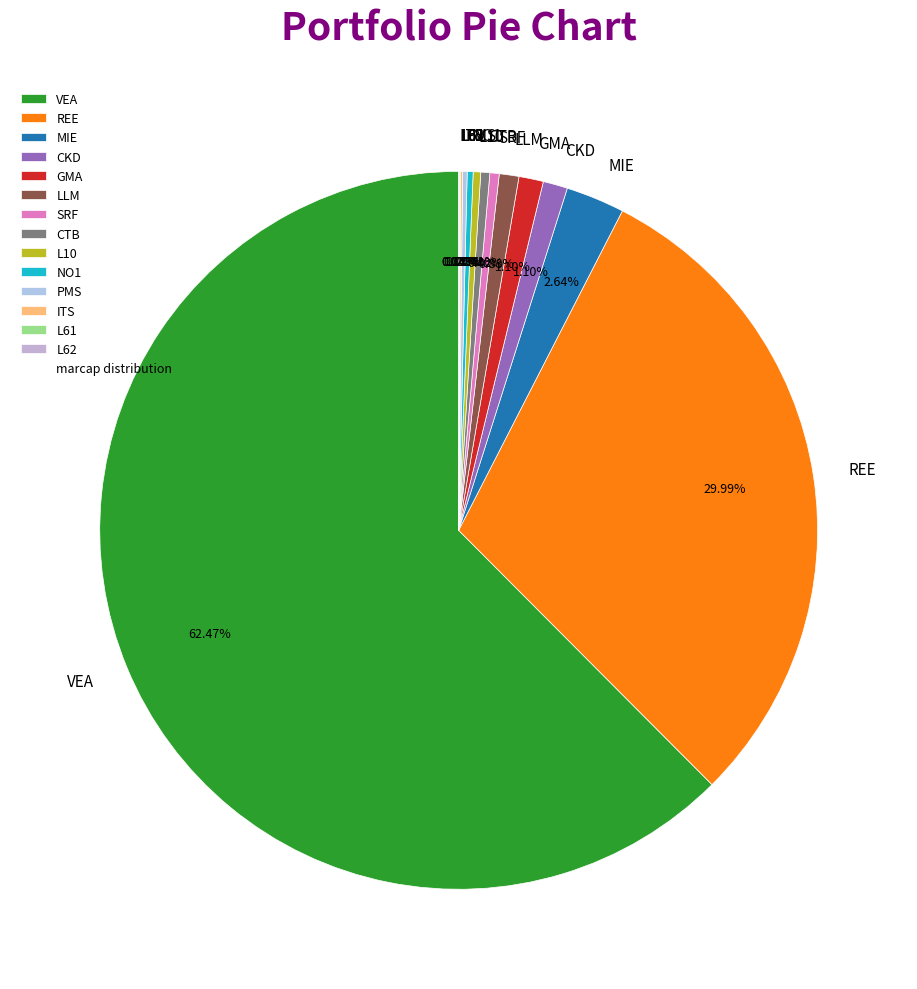

Is it true that REE is 44% of the pie?

False